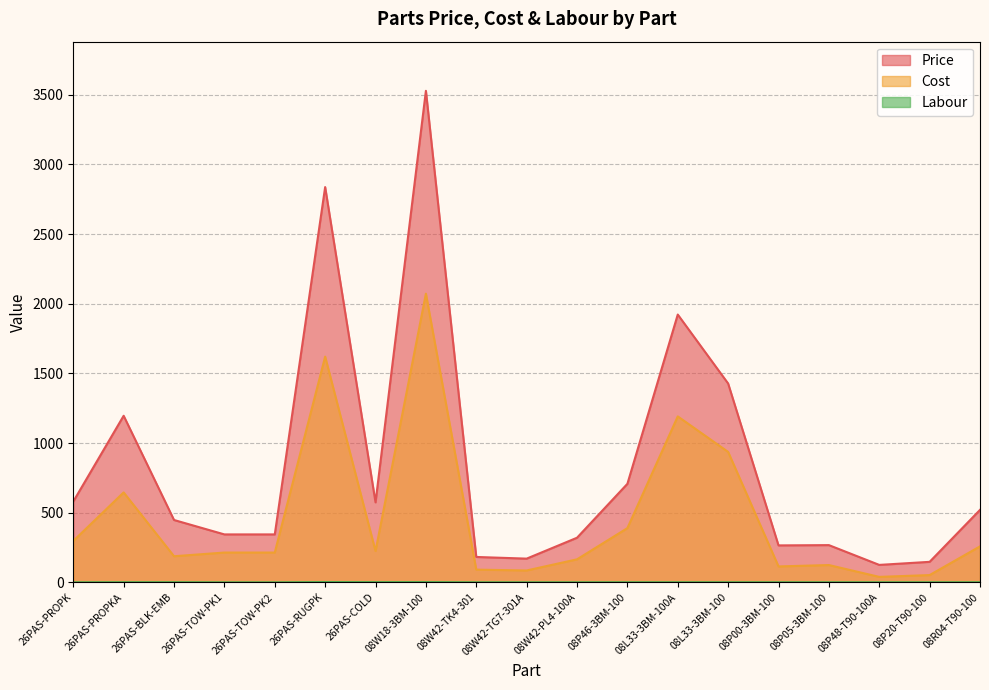

At how many categories does at least one series exceed 3192?

1